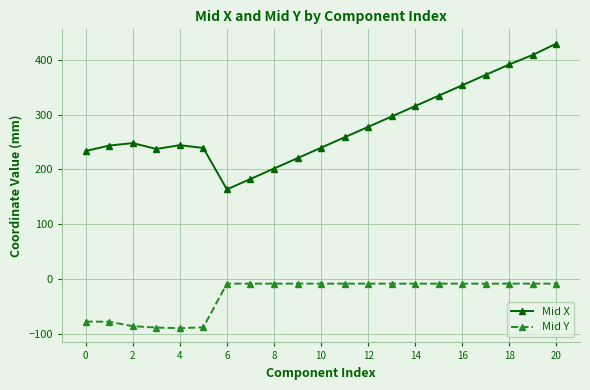

Which series has the largest total across all categories?

Mid X